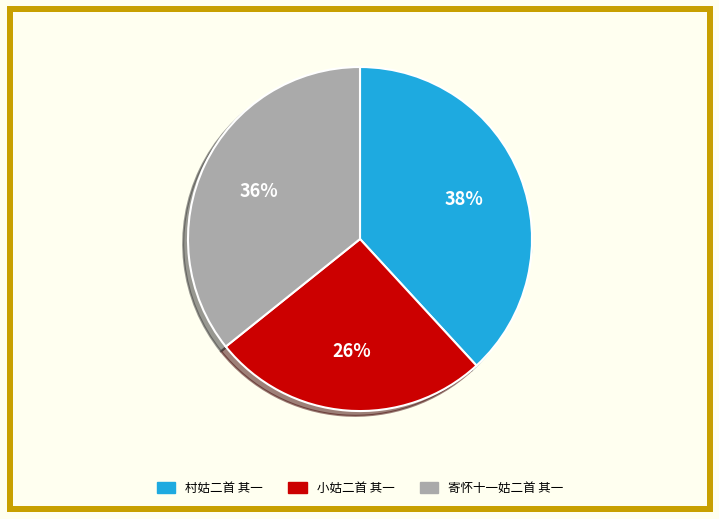

Does any single category account for the majority?

No